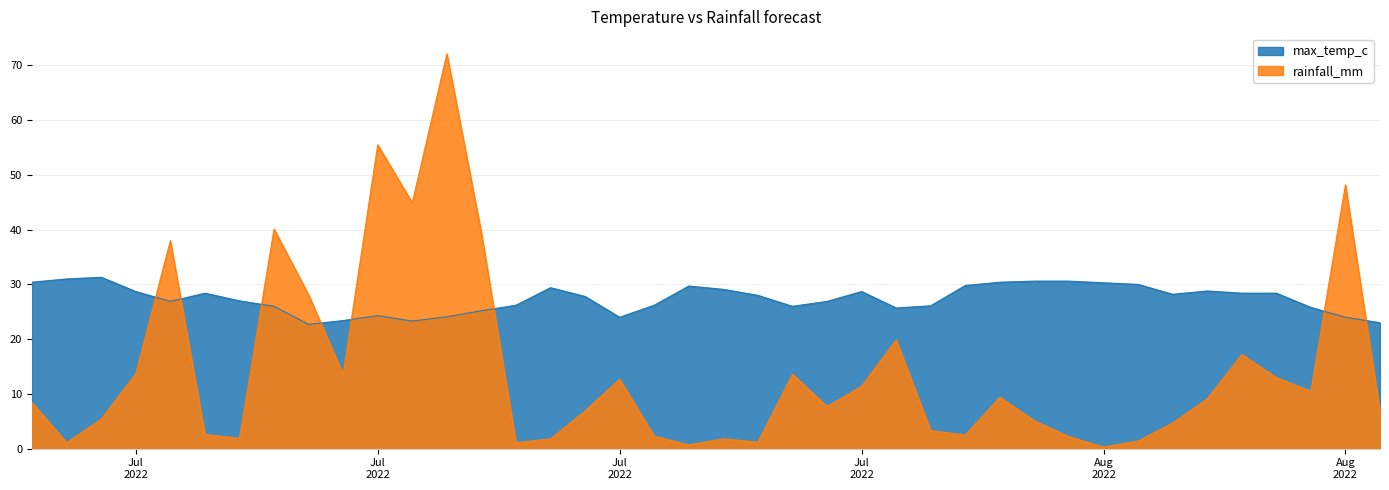

In max_temp_c, how many points are higher than both neighbors (excluding endpoints)?

7